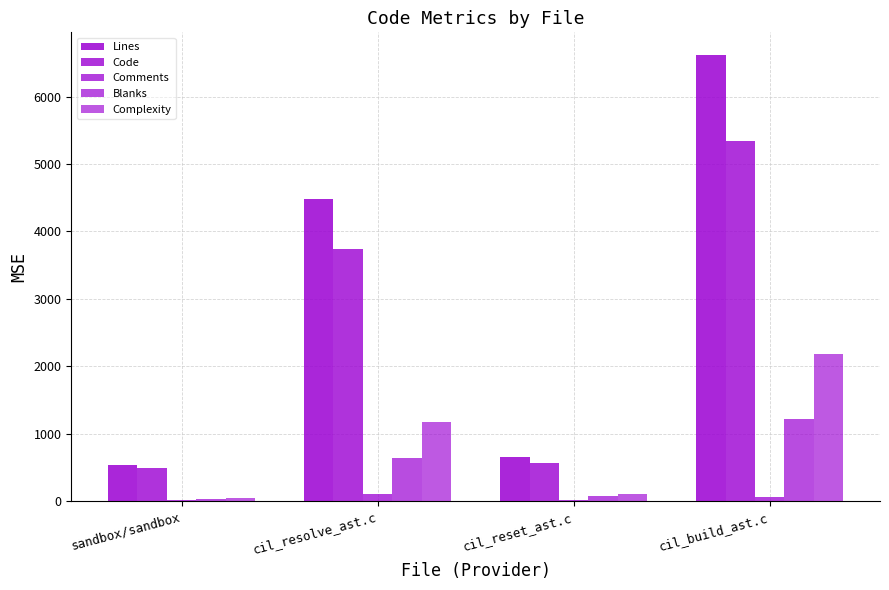

What is the highest value of the Code series?

5340